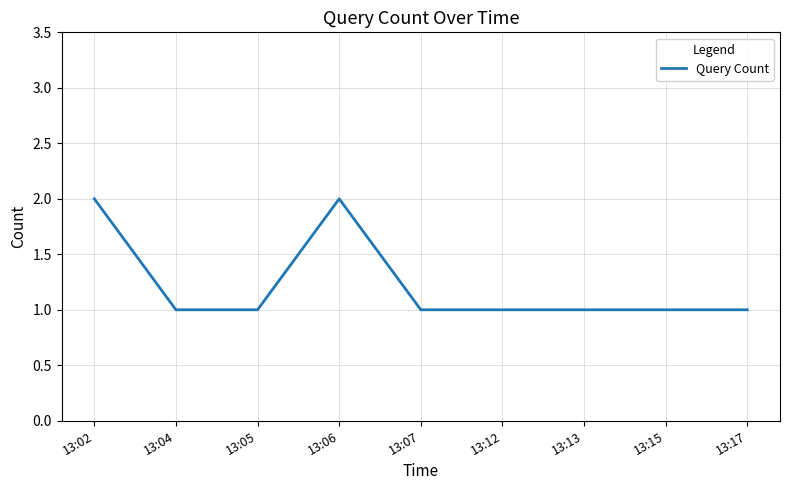

Count the number of data series in this chart.

1